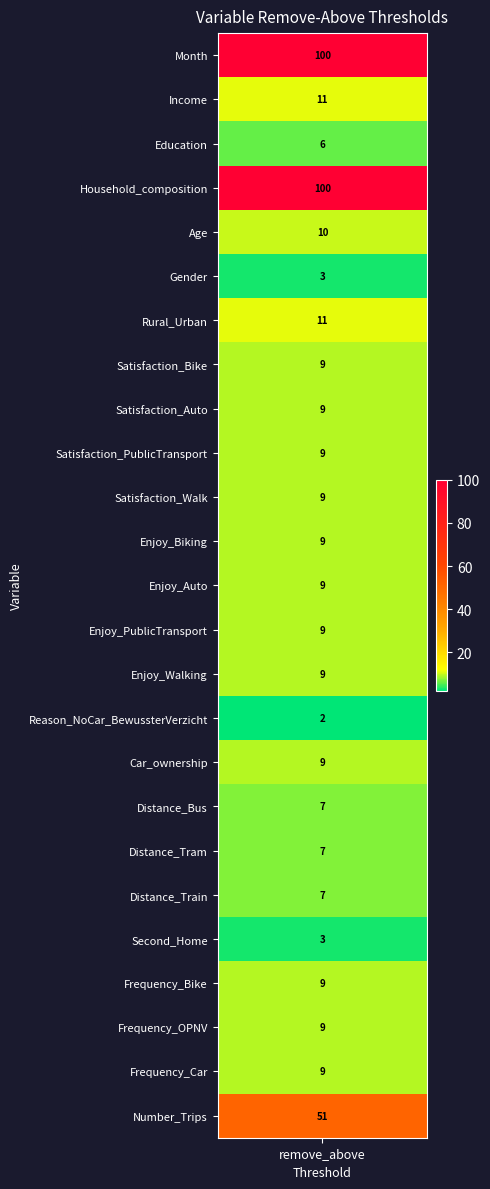

Is it true that the value at 15 is 2?

True